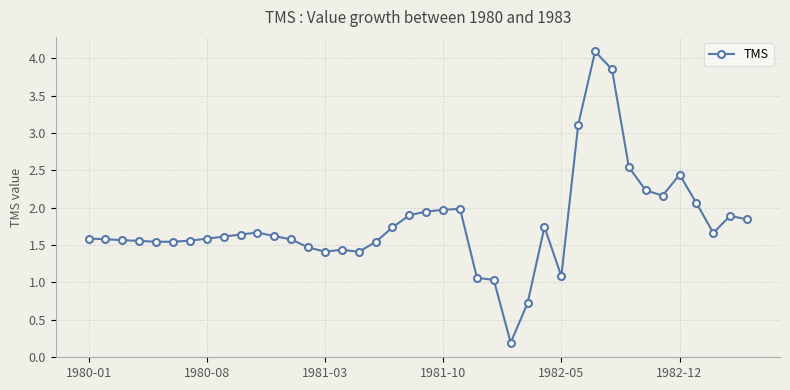

What is the value of the 30th point from the left?

3.1